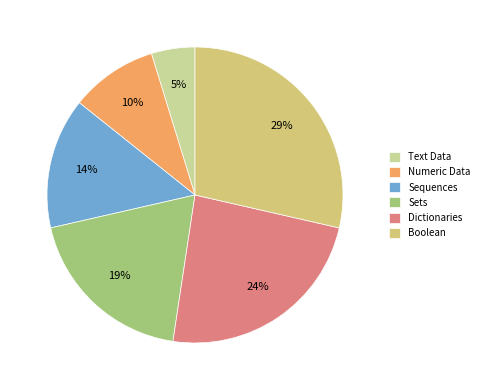

What percentage is the Sequences slice, to the nearest percent?

14%